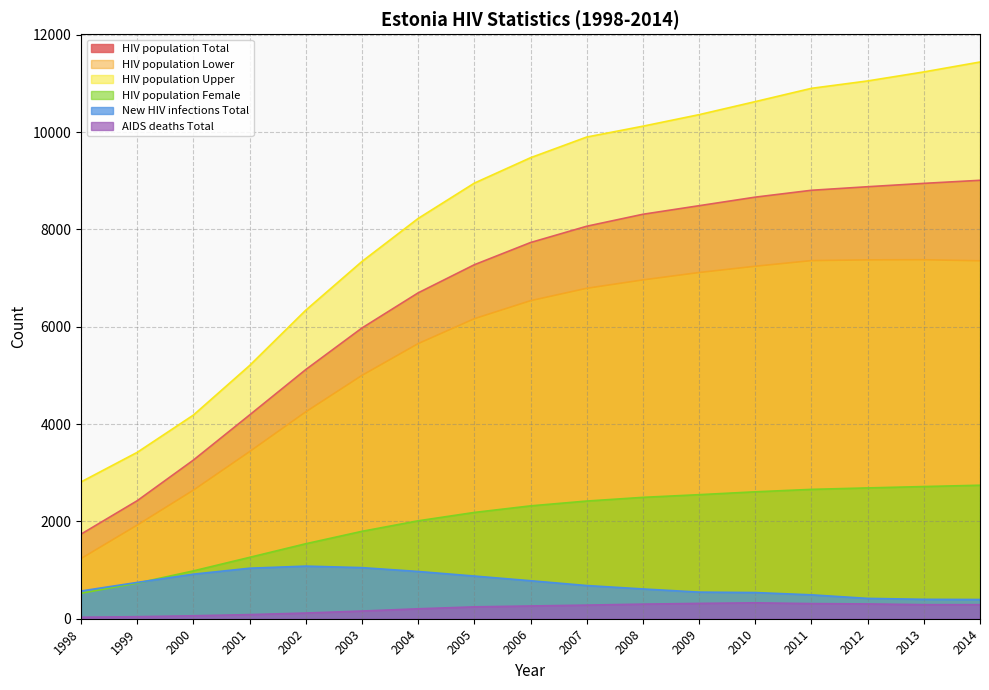

What is the total value across all series at 2007?

28133